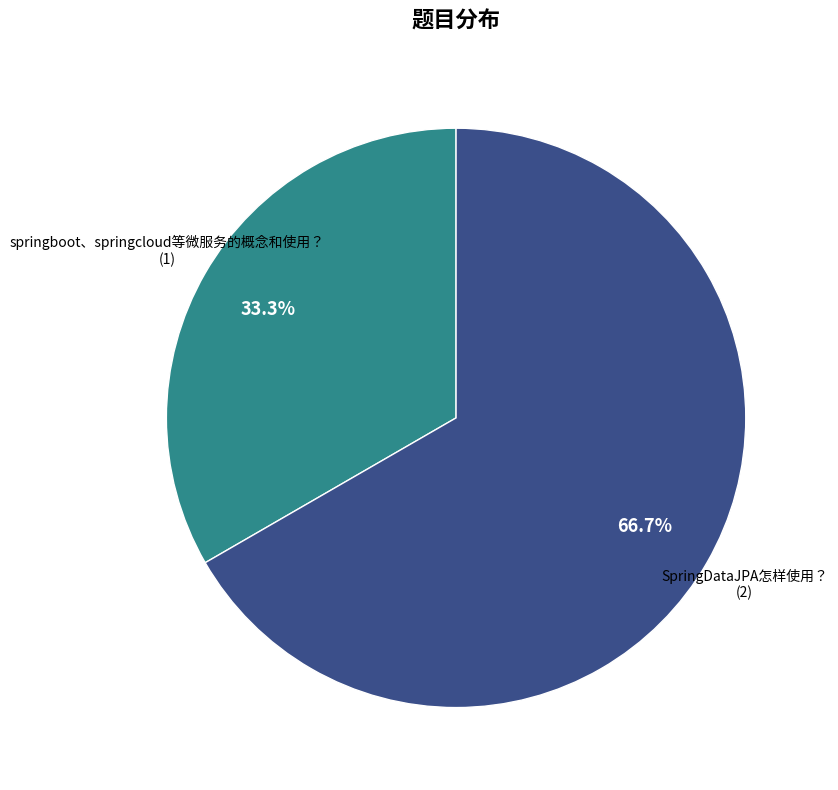

Which category has the biggest portion of the pie?

SpringDataJPA怎样使用？